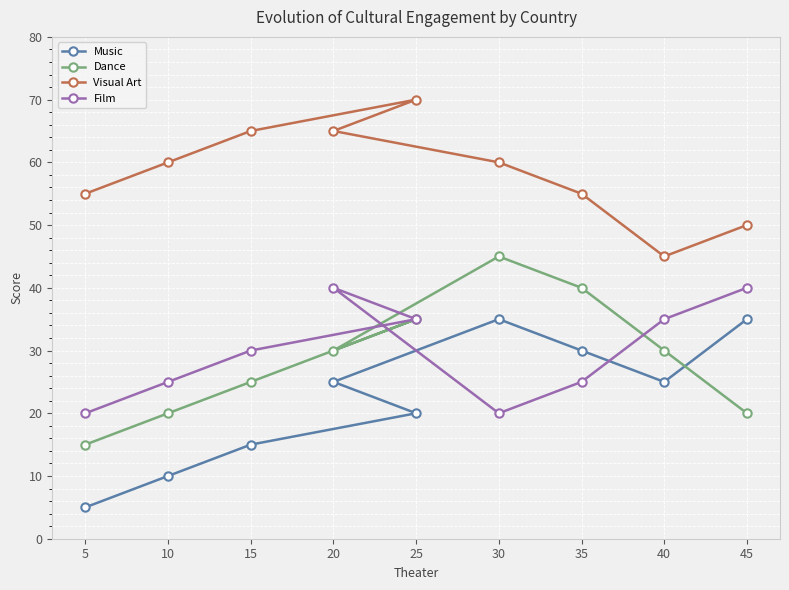

Is the value of Film at 45 greater than the value of Visual Art at 5?

No